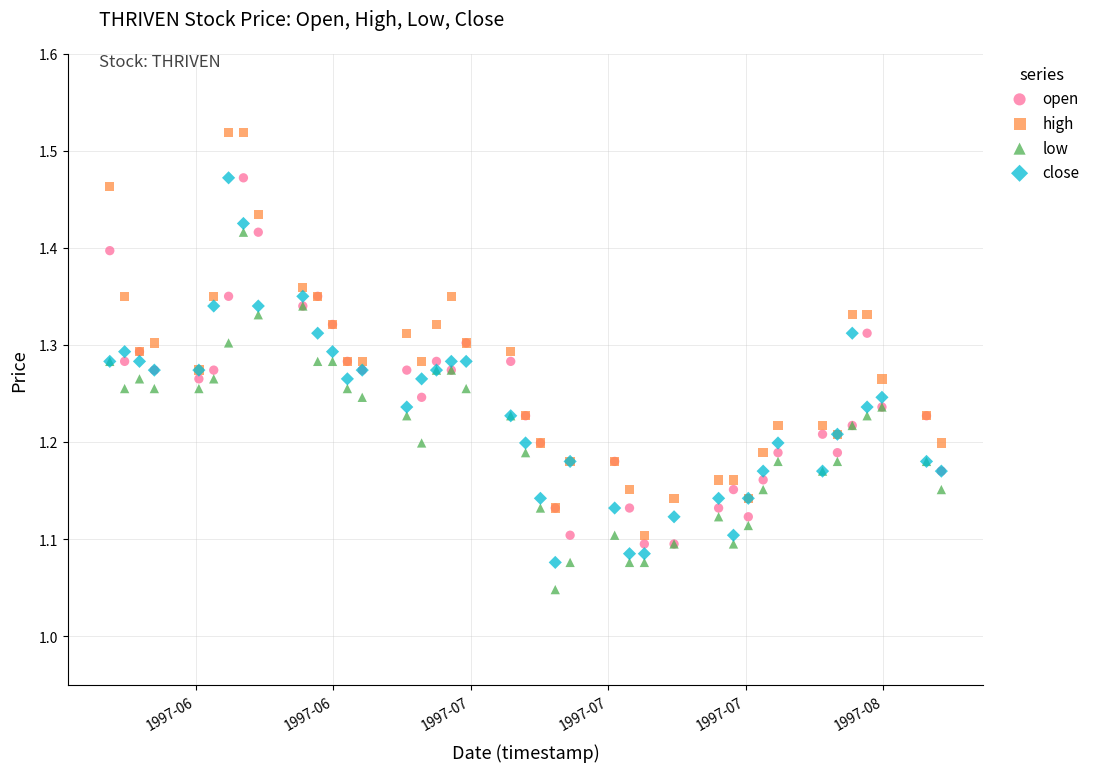

Which series contains the lowest Y value?

low